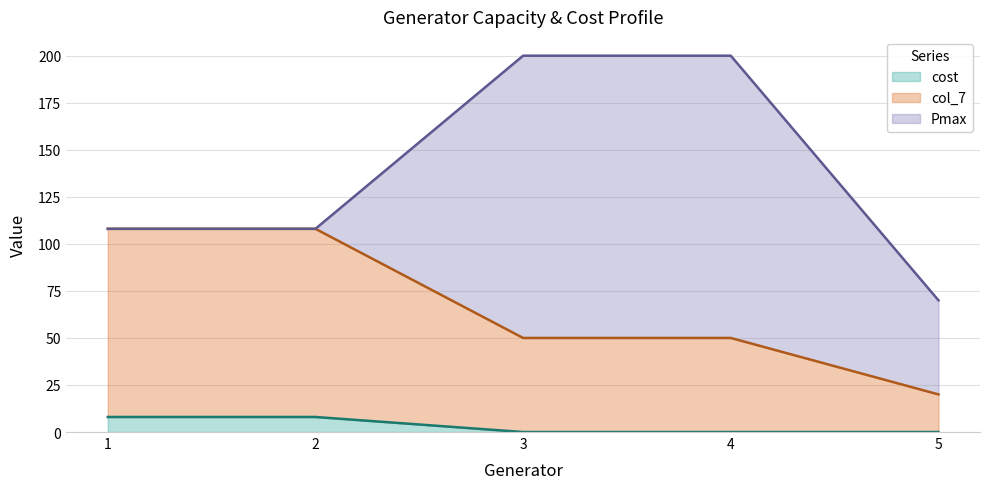

True or false: cost and col_7 intersect in this chart.

False